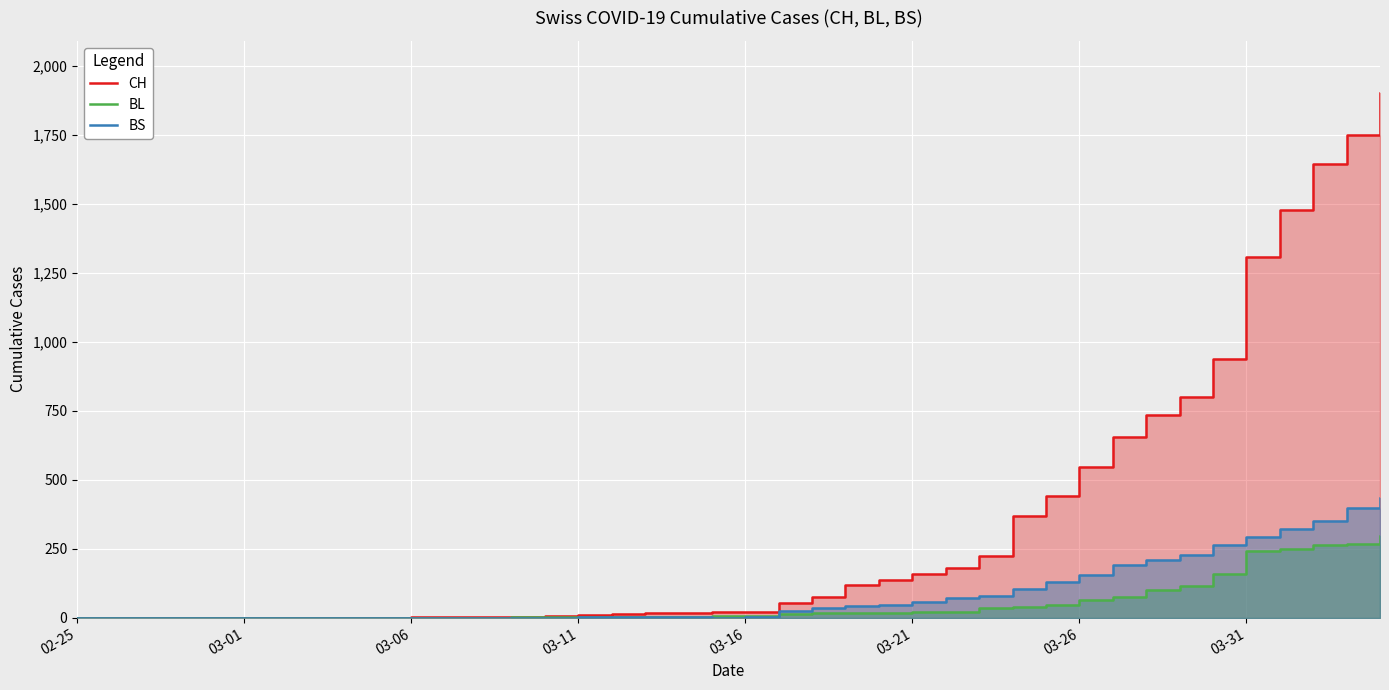

Is the value of BL at 11 greater than the value of CH at 28?

No